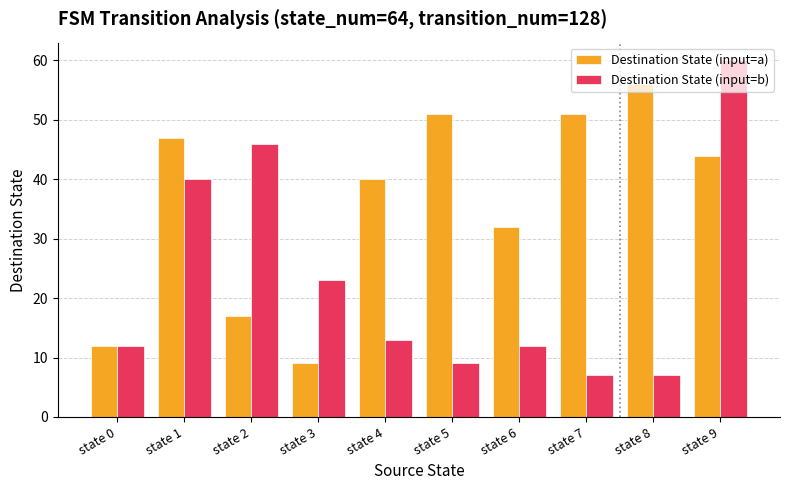

What is the difference between the maximum and minimum values in the Destination State (input=b) series?

53